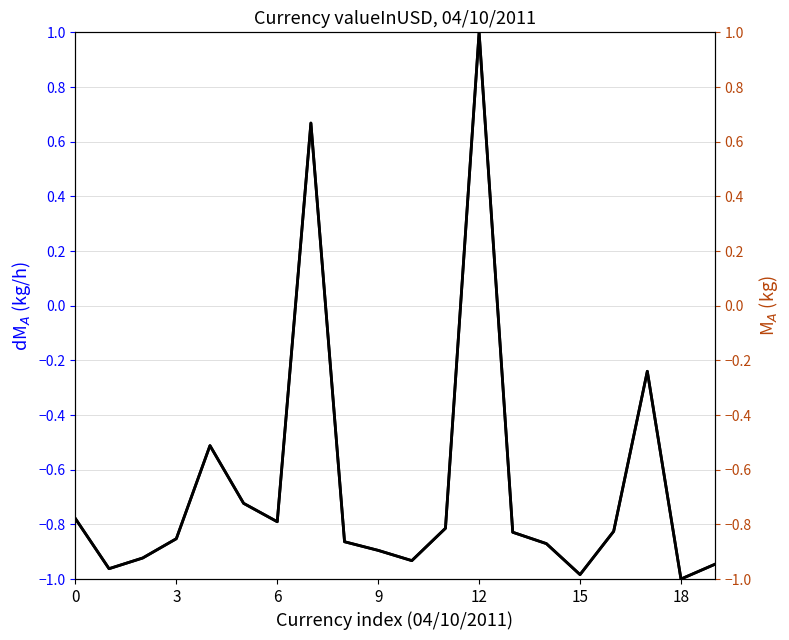

True or false: dM_A (kg/h) and valueInUSD (normalized) intersect in this chart.

False